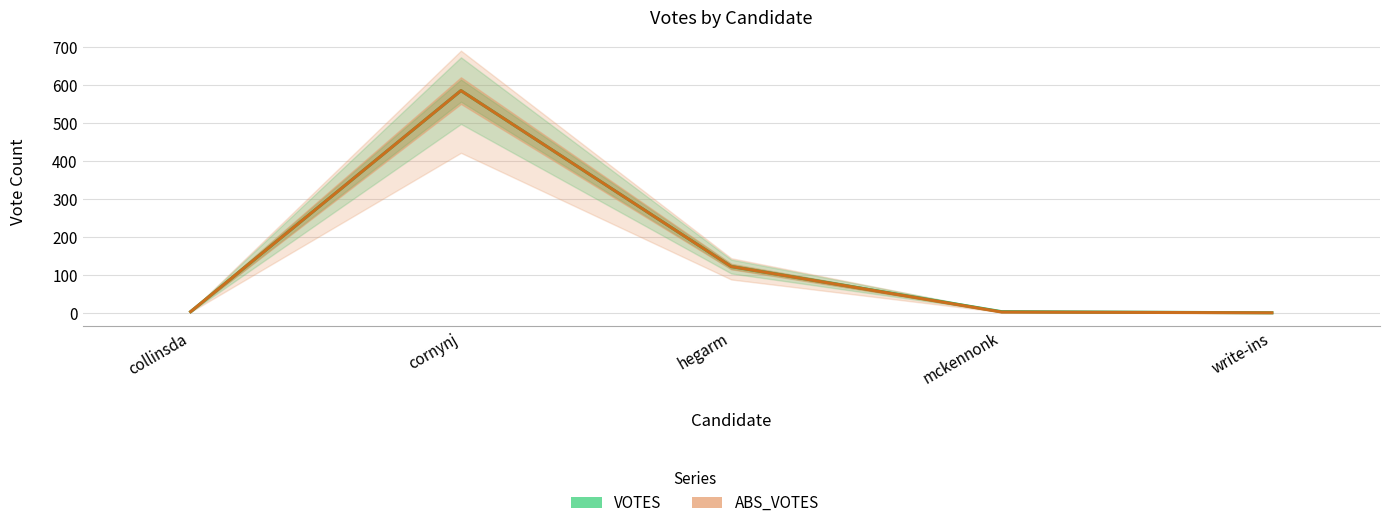

What is the label of the 1st point from the right?

write-ins